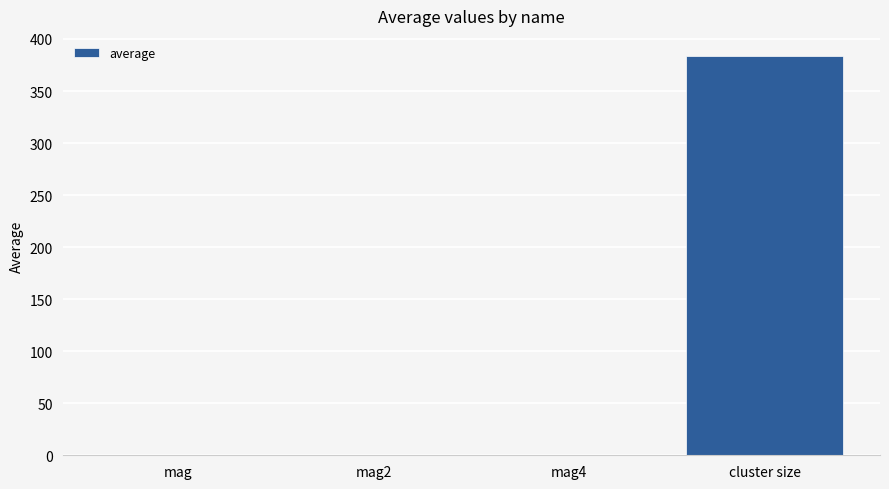

What is the change in value from mag to mag4?

-0.3